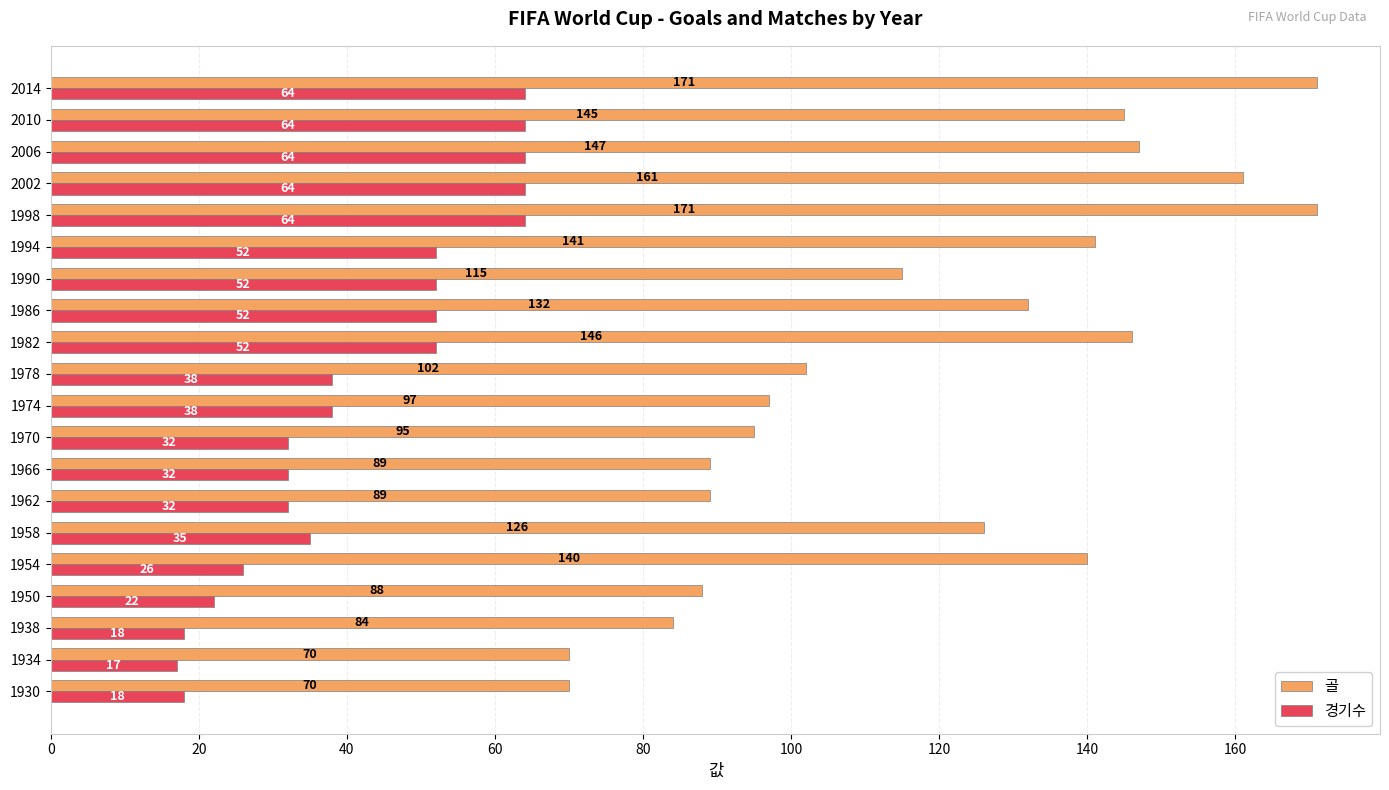

List the series in order of their overall mean, lowest first.

경기수, 골